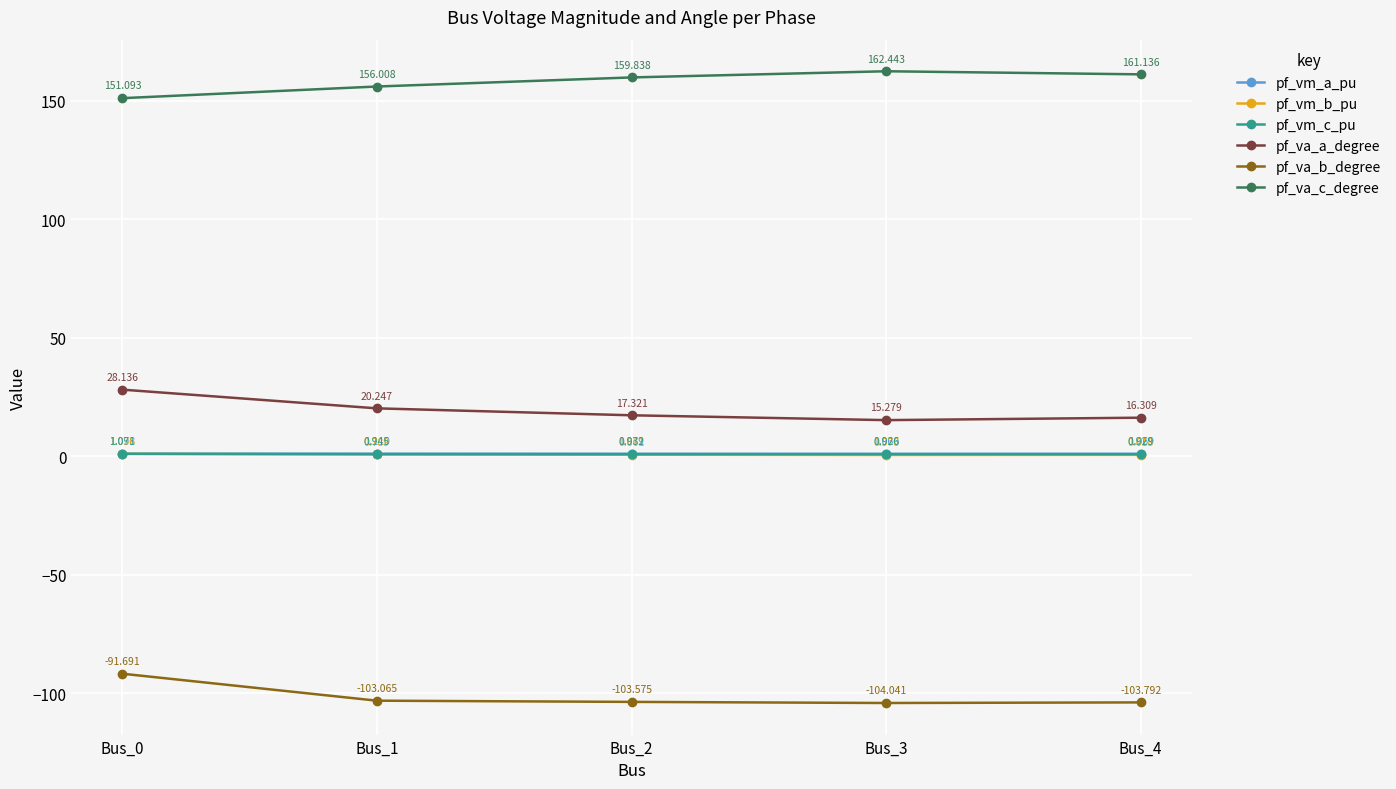

Rank the categories by pf_vm_b_pu value from highest to lowest.

Bus_0, Bus_1, Bus_2, Bus_4, Bus_3